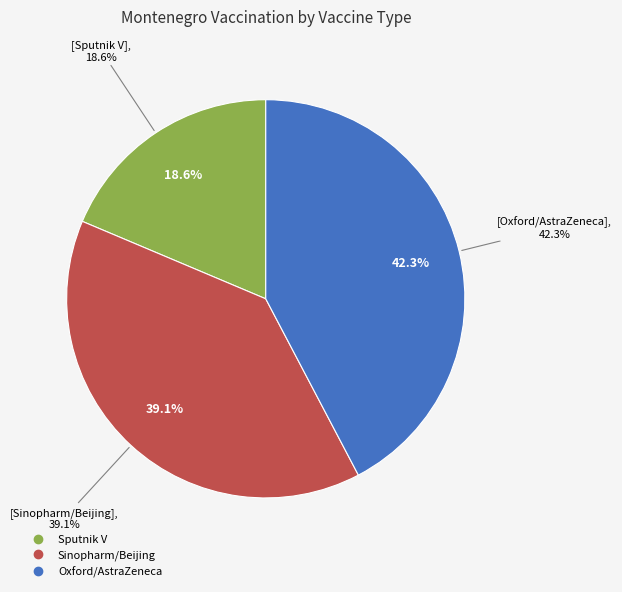

Which category has the biggest portion of the pie?

Oxford/AstraZeneca